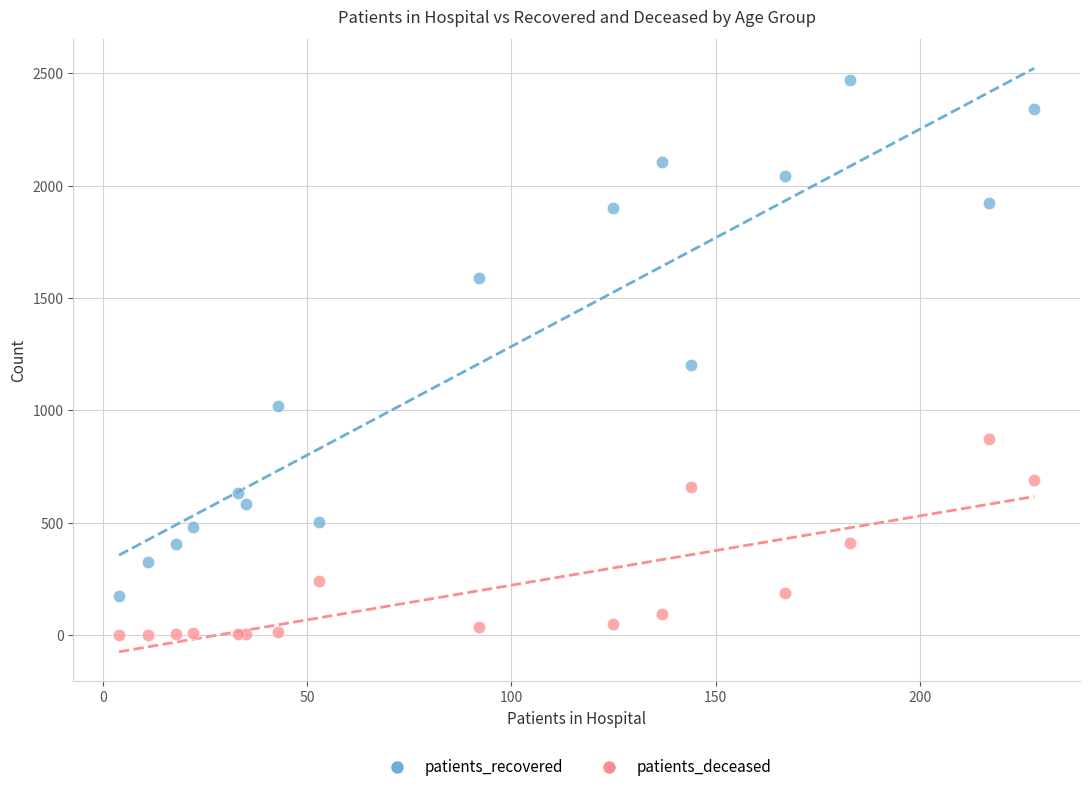

In the patients_recovered series, what Y value is closest to 1321?

1201